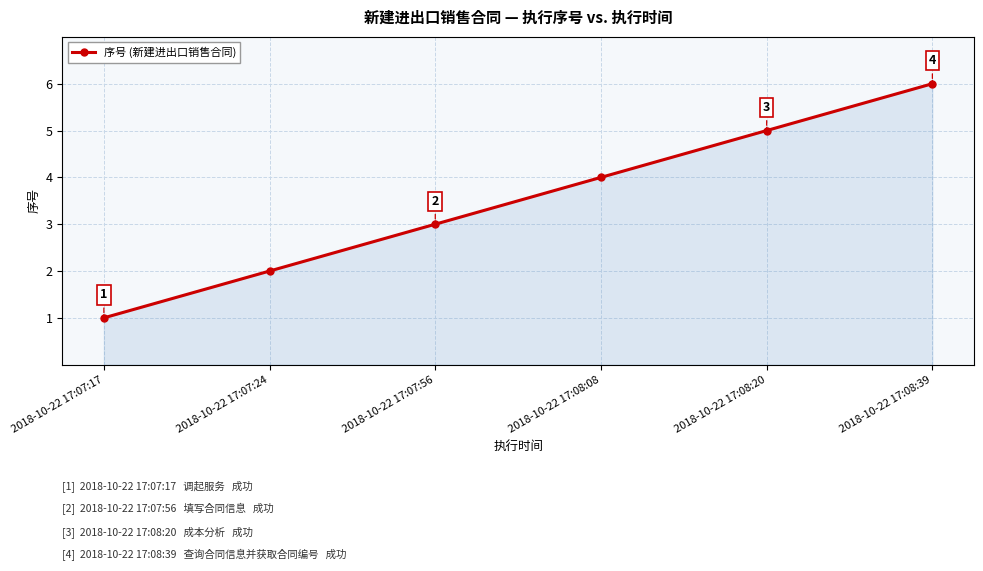

Rank the categories by value from highest to lowest.

2018-10-22 17:08:39, 2018-10-22 17:08:20, 2018-10-22 17:08:08, 2018-10-22 17:07:56, 2018-10-22 17:07:24, 2018-10-22 17:07:17